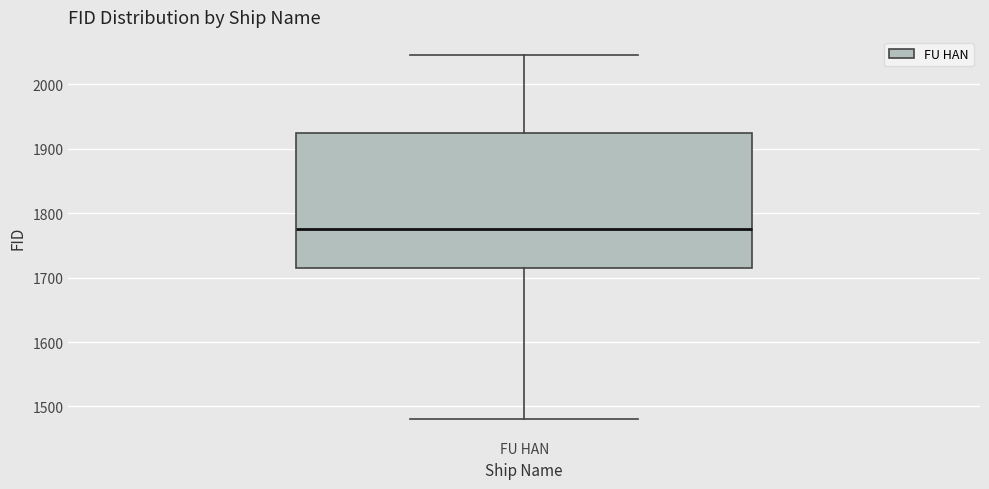

Where does the lower whisker of the box for FU HAN end on the y-axis? The values are not printed on the chart, so give them approximately, as read against the axis.

1480